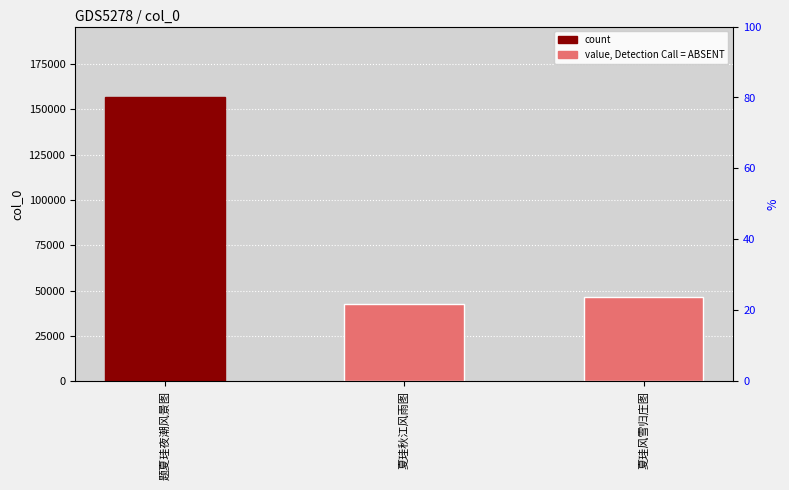

What is the sum of the values at 题夏珪夜潮风景图 and 夏珪秋江风雨图?

199155